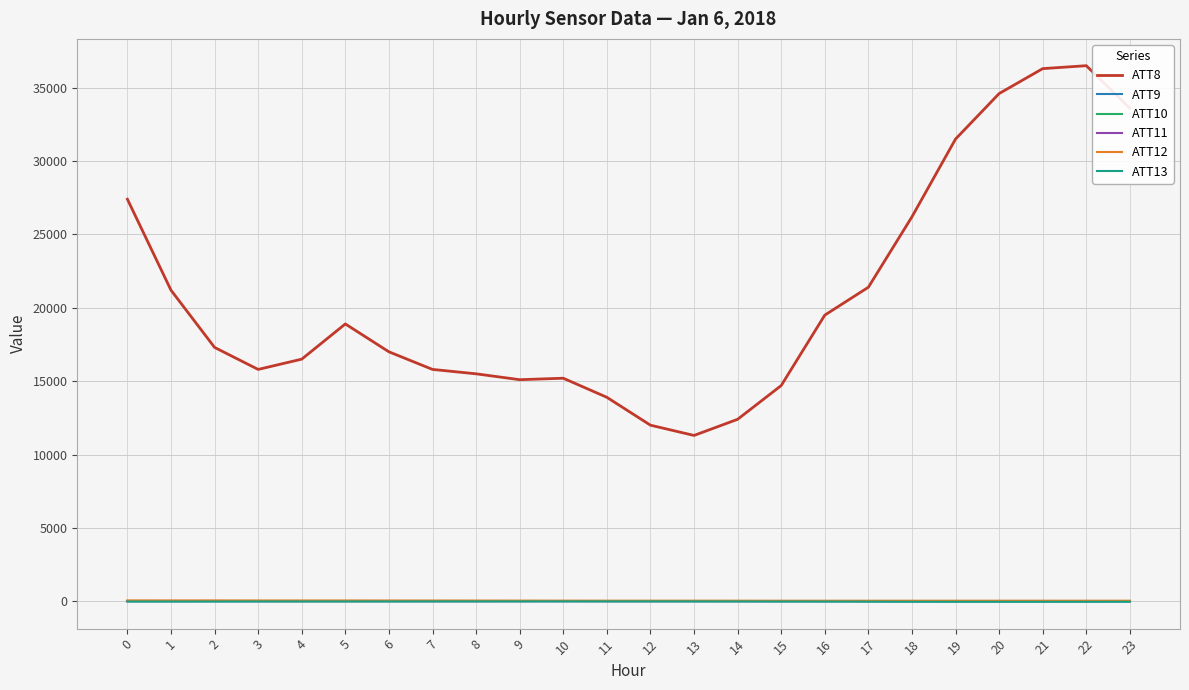

Does the chart display data point markers on the line(s)?

No